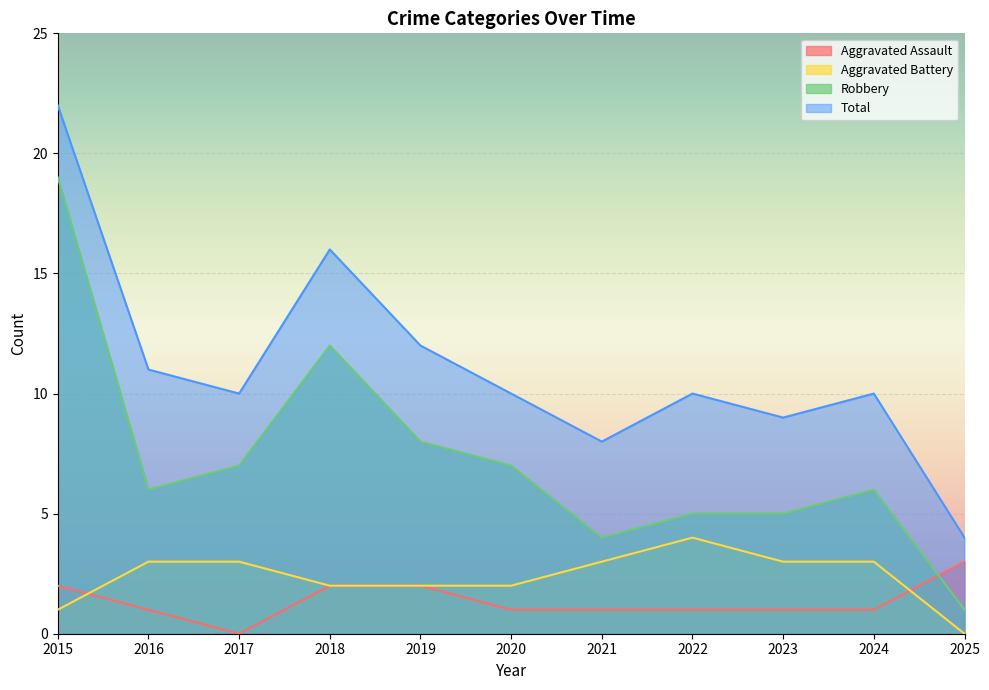

True or false: Aggravated Battery has more than 0 interior local peaks.

True